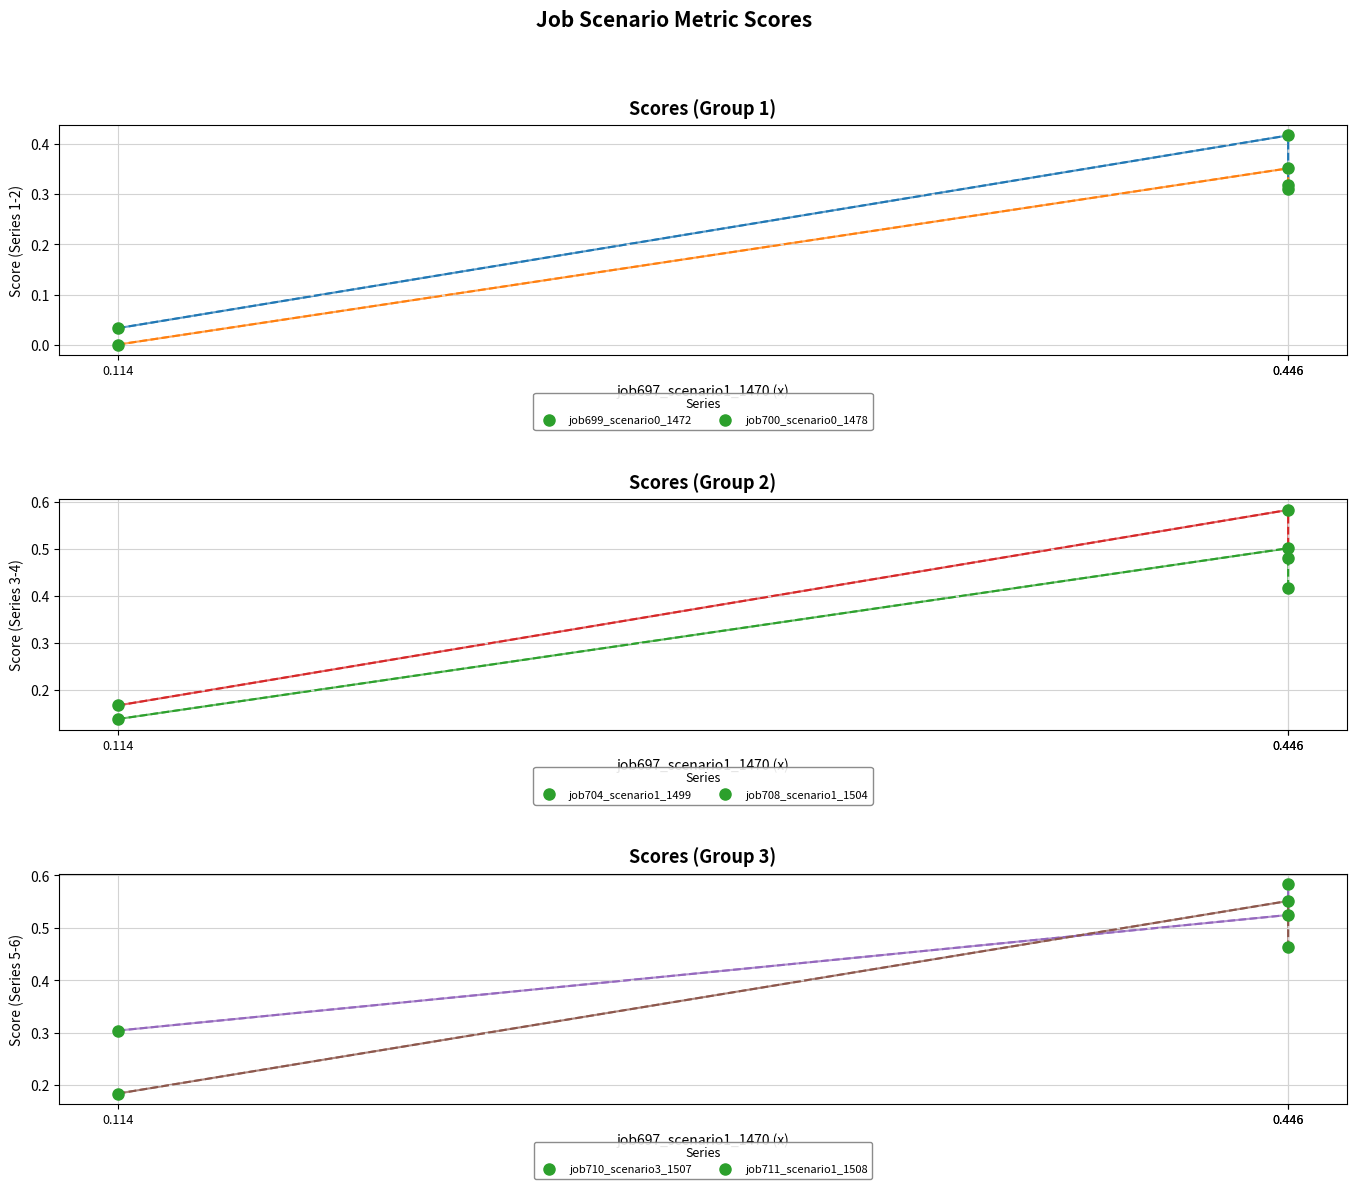

How many job704_scenario1_1499 values are between 0 and 1?

3